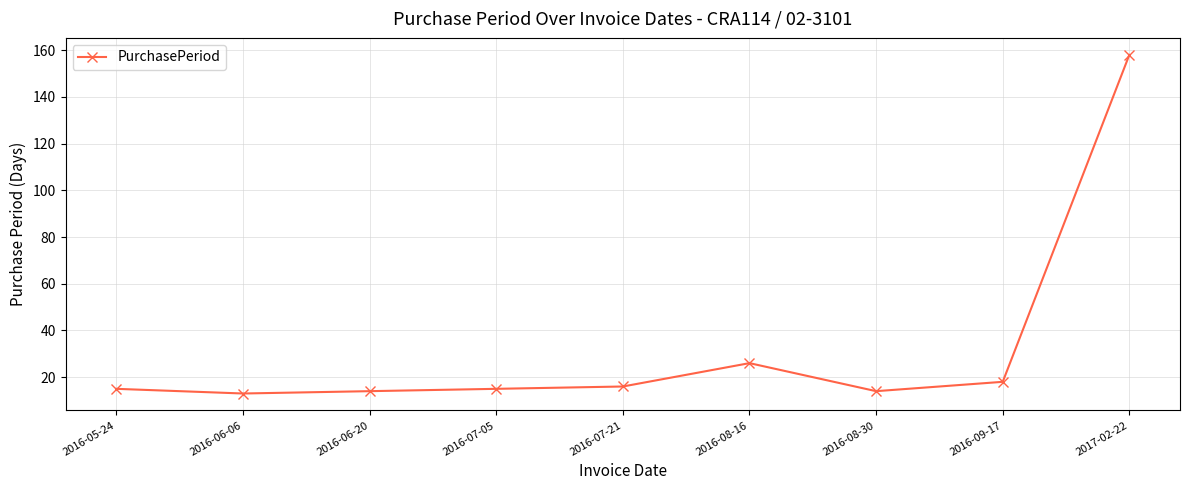

What is the approximate value at 2017-02-22?

158